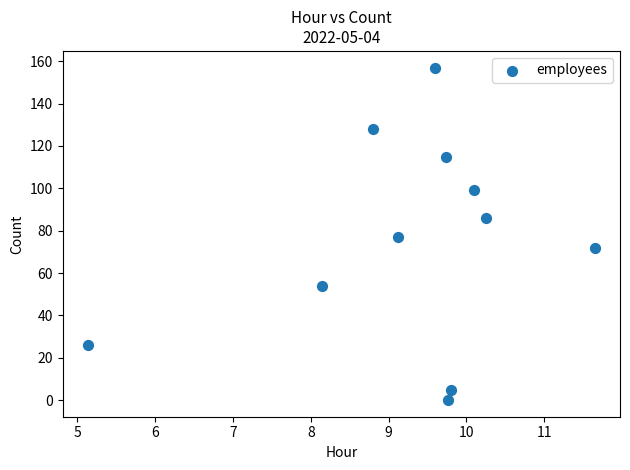

What is the average Y value?

74